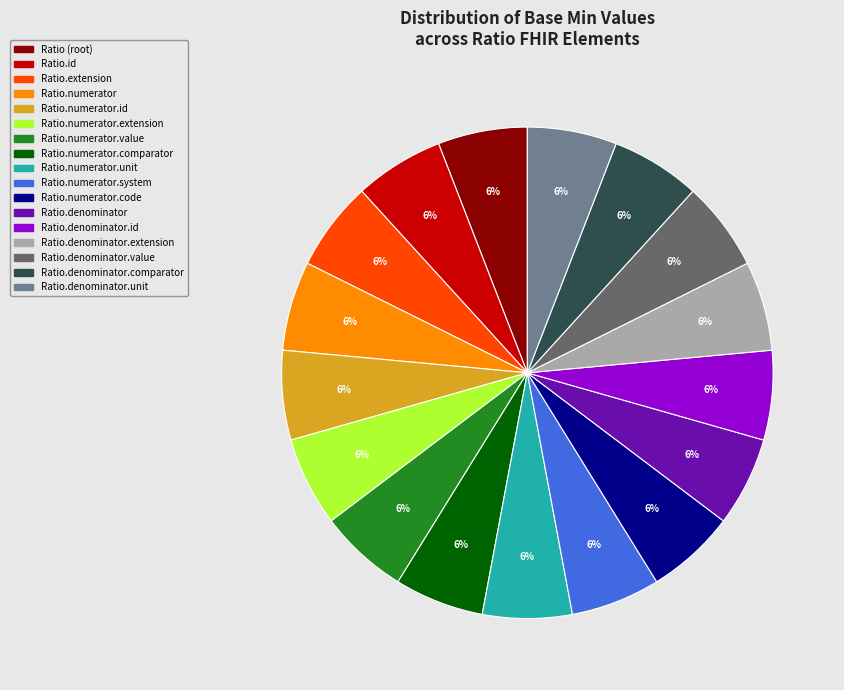

How many segments does this pie chart have?

17